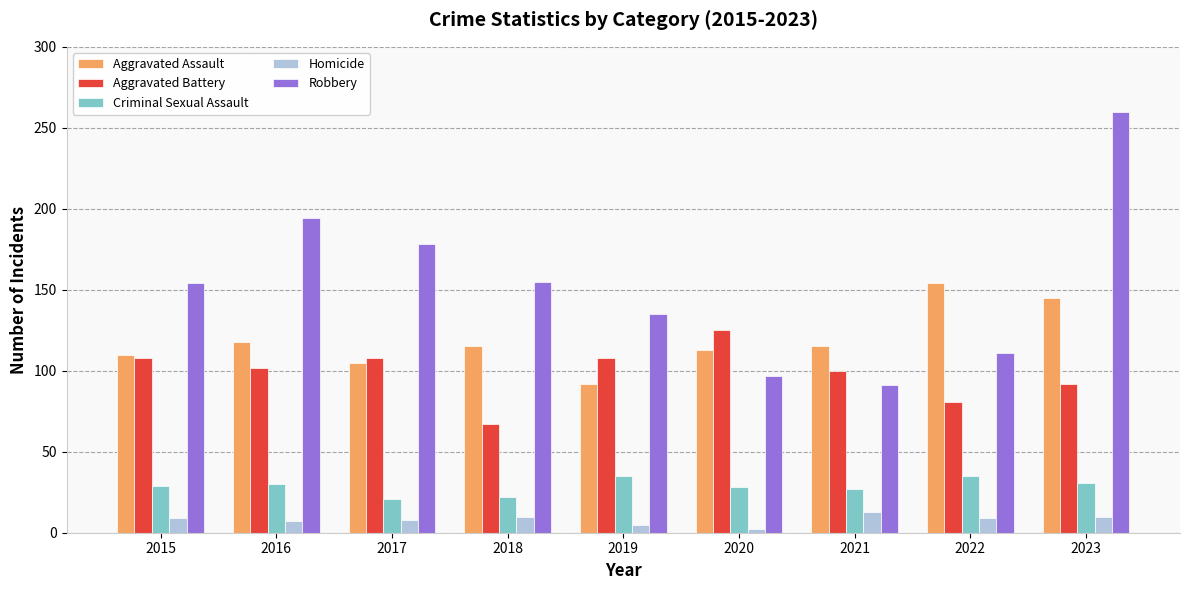

The Homicide series shows 10 at 2018. True or false?

True